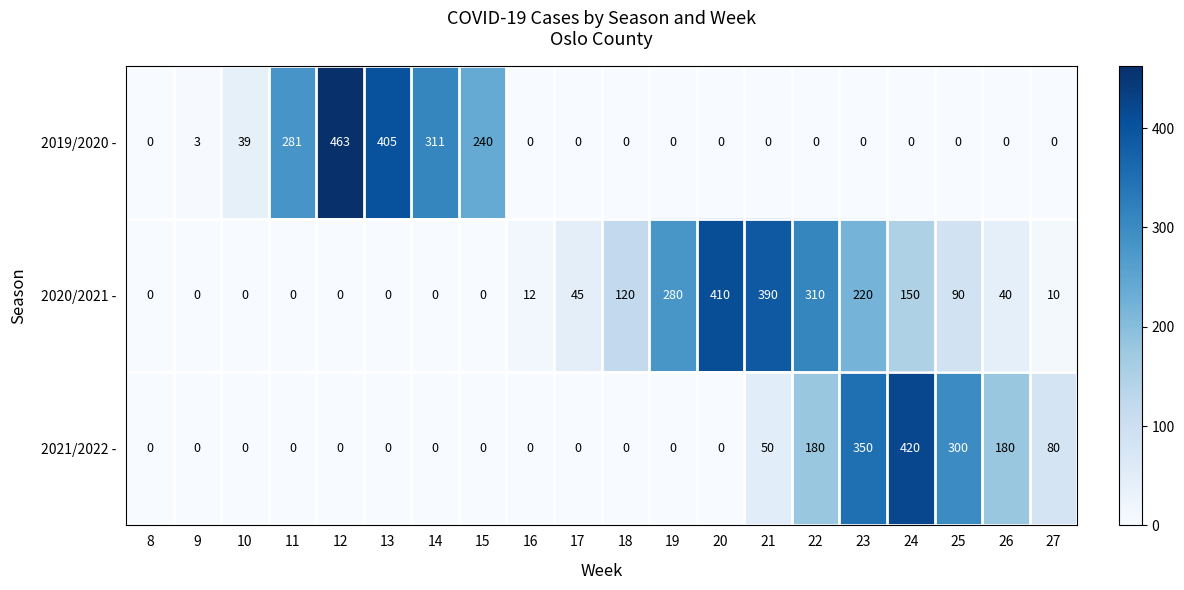

What is the average value of the 2019/2020 - series?

87